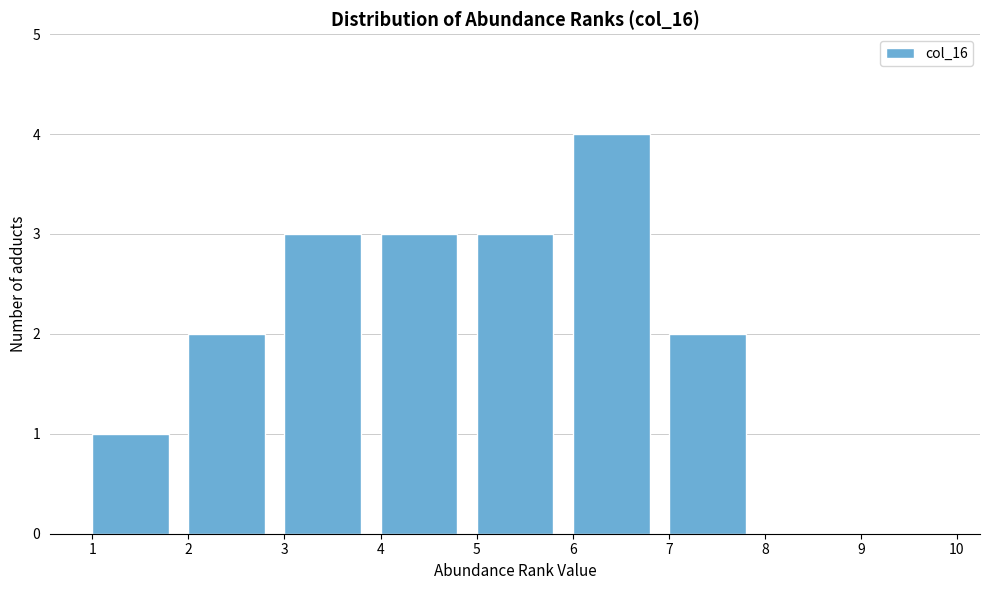

Over which range of the x-axis is the bar tallest?

6 to 7